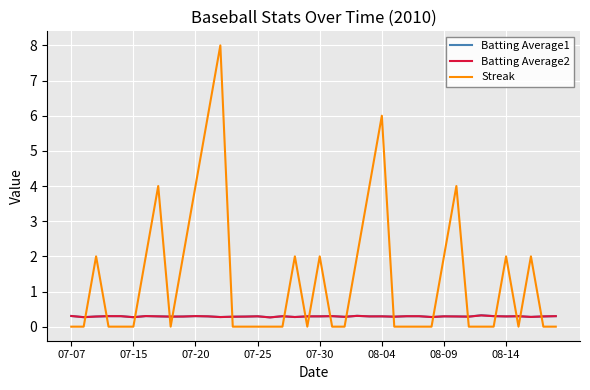

Which series has the widest spread of values?

Streak